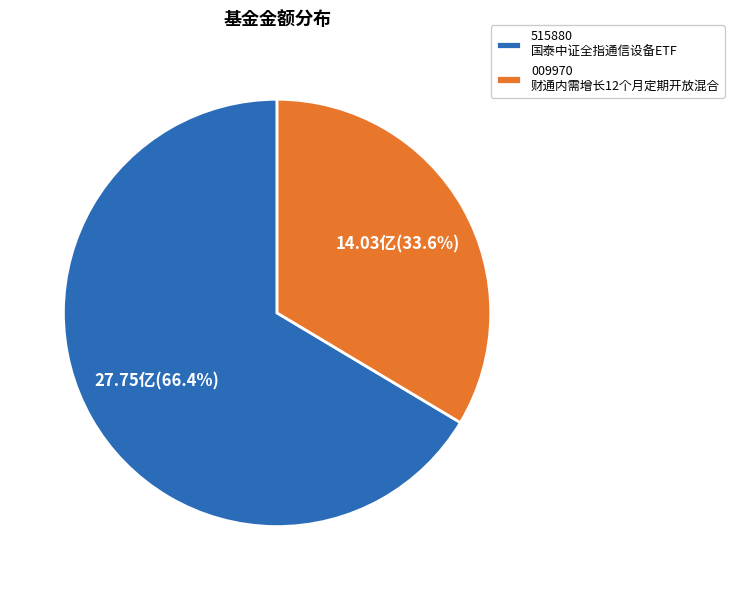

What is the ratio of the value at 515880 国泰中证全指通信设备ETF to the value at 009970 财通内需增长12个月定期开放混合?

2.0